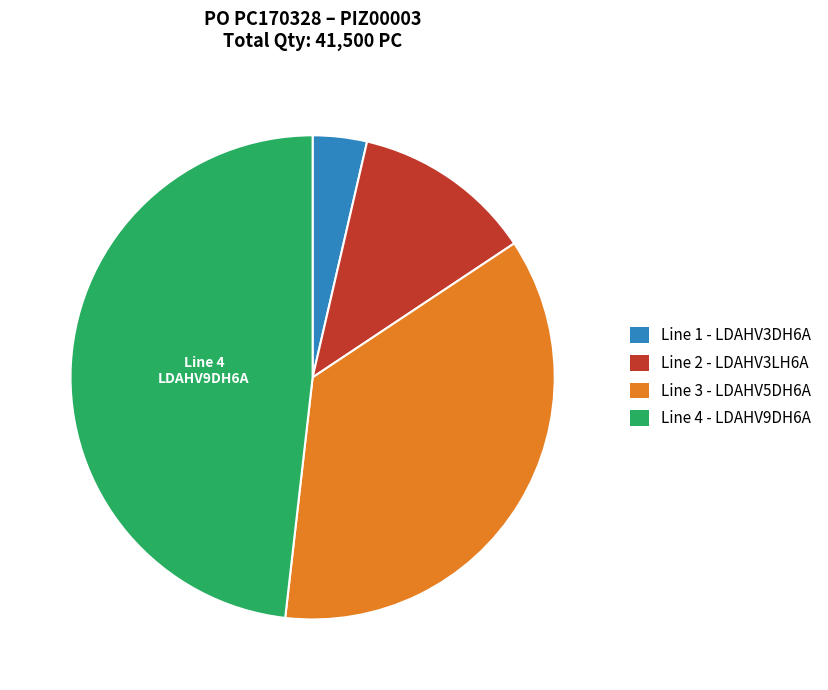

Is there any slice that represents more than half of the pie?

No